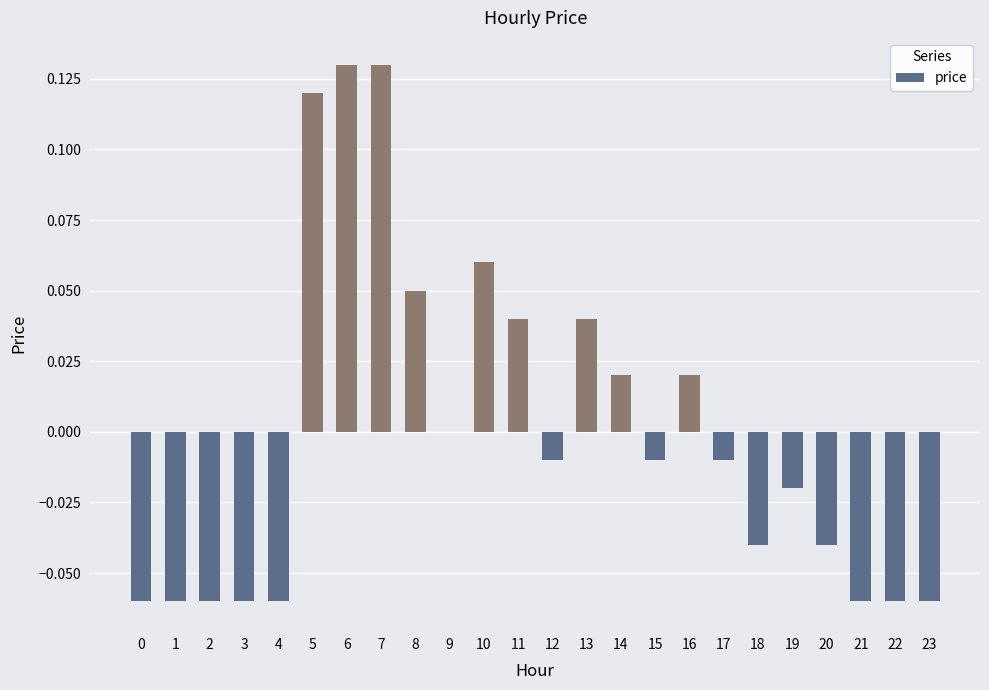

Is it true that the value at 18 is -0.0?

True